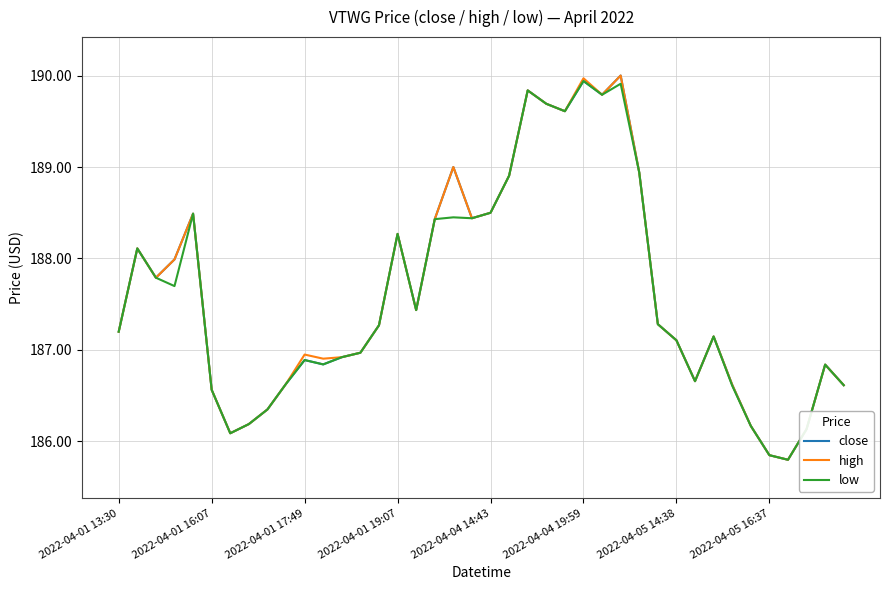

What is the highest value of the close series?

190.0